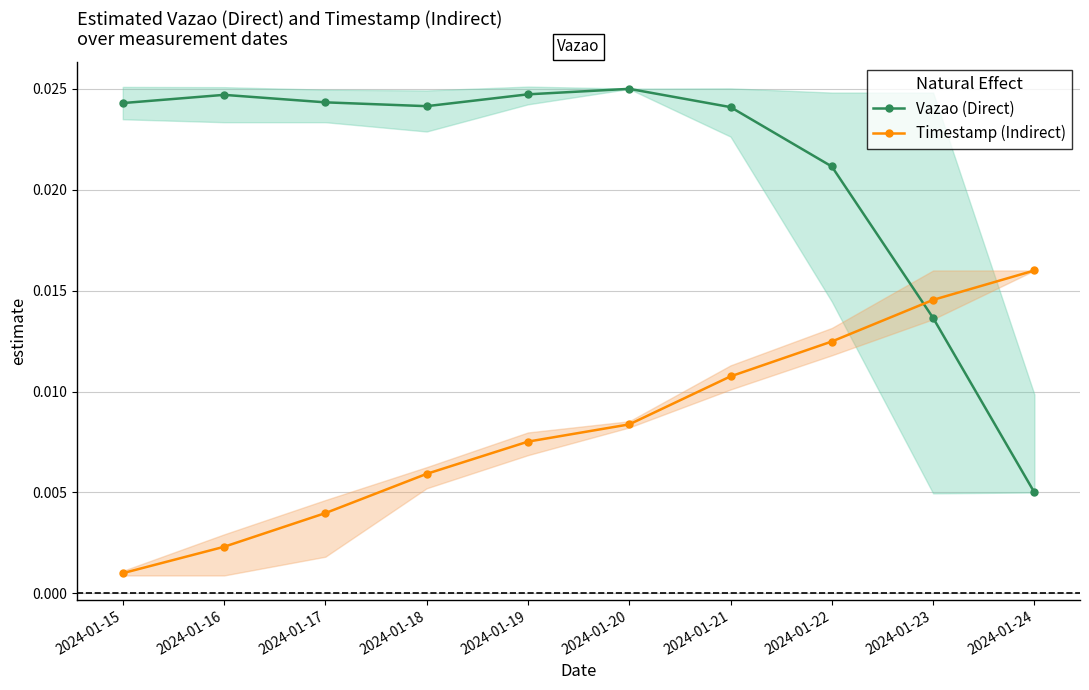

At how many categories does at least one series exceed 0?

10